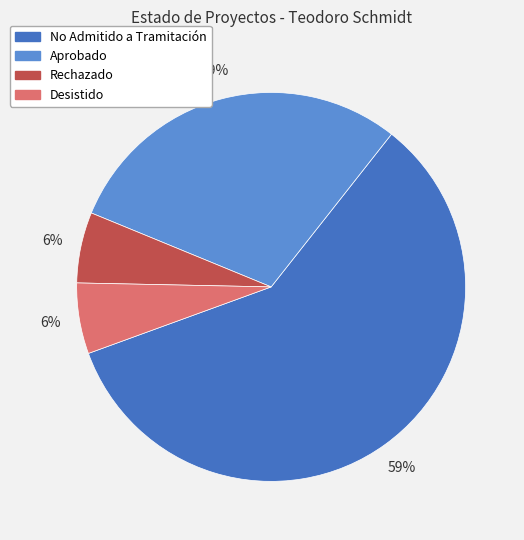

Is there any slice that represents more than half of the pie?

Yes